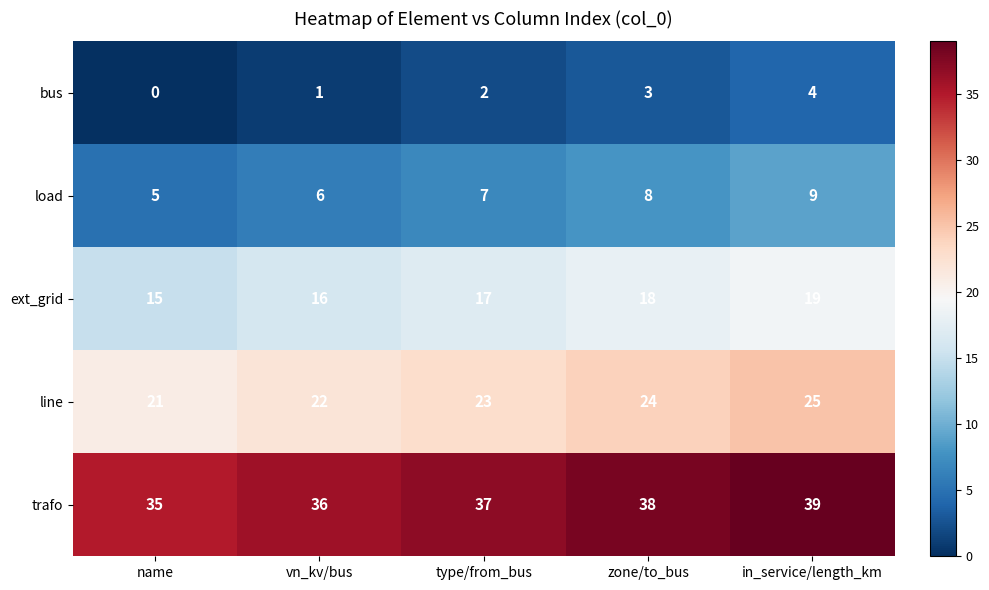

At which label does ext_grid reach its peak?

in_service/length_km